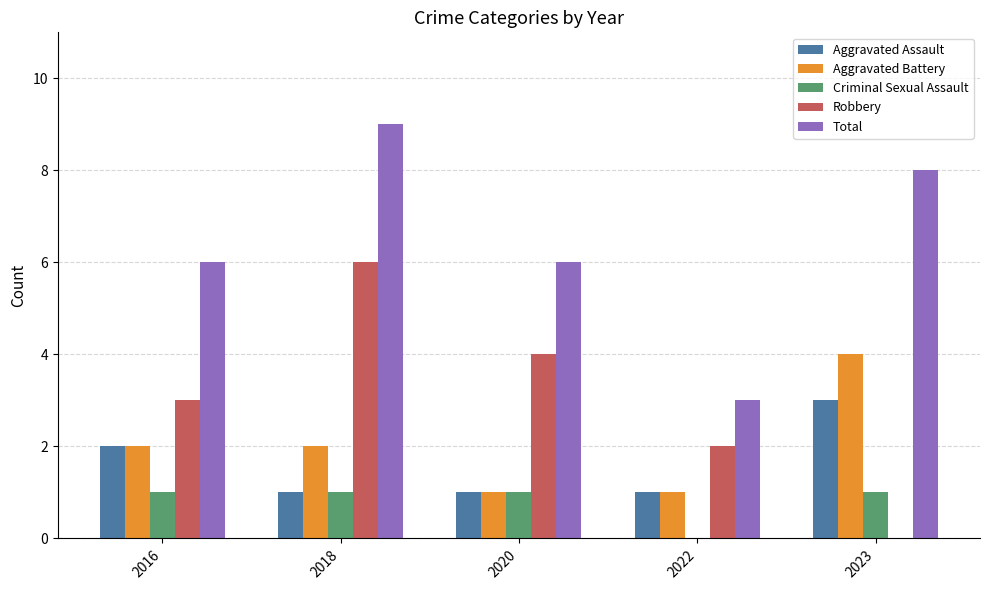

What are all the series names shown in the legend?

Aggravated Assault, Aggravated Battery, Criminal Sexual Assault, Robbery, Total